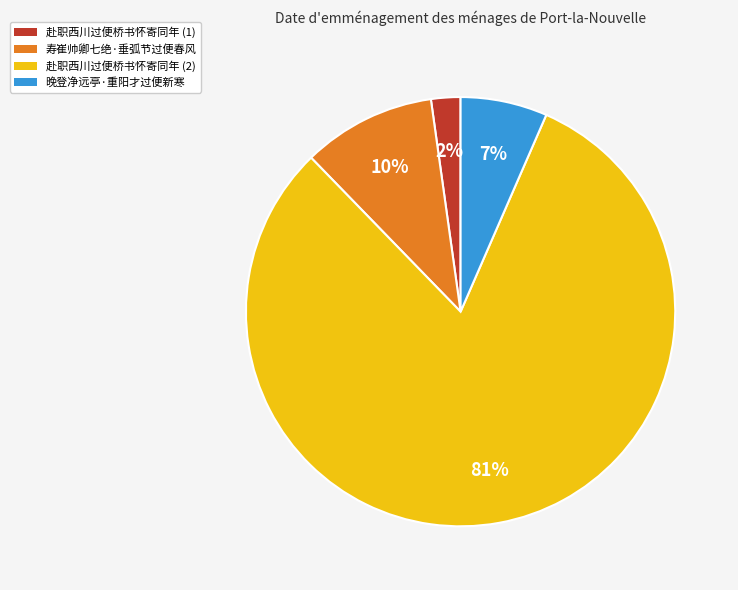

To the nearest percent, what is the difference between the largest and smallest slice percentages?

79%